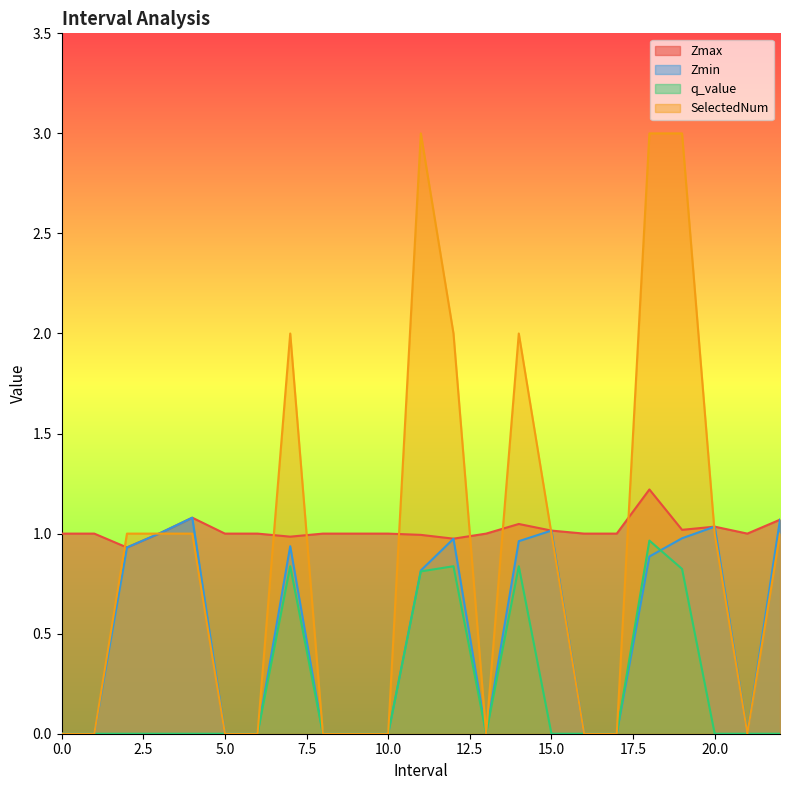

What is the average value of the q_value series?

0.2